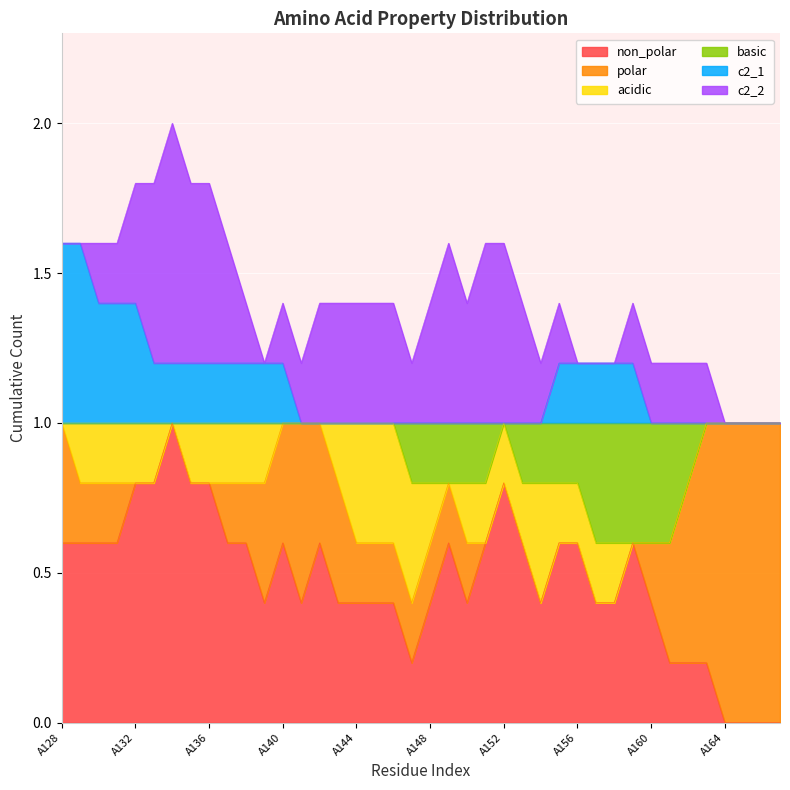

Which series changed the most between A141 and A149?

polar